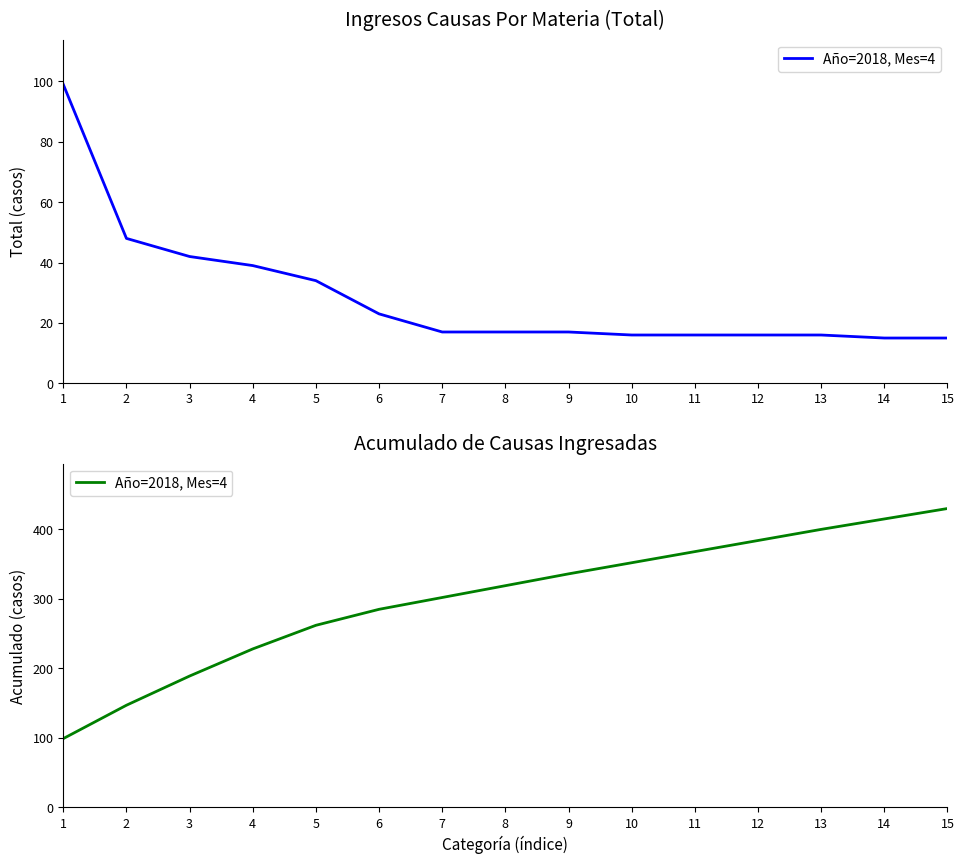

How many categories are shown in the chart?

15